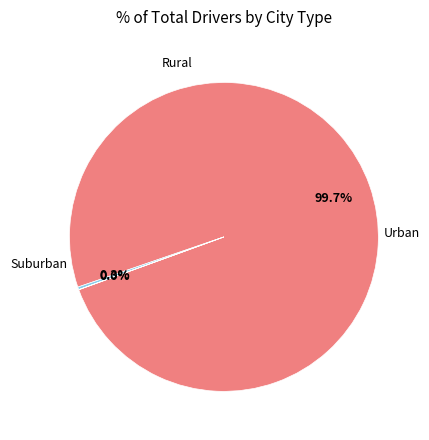

Does any single category account for the majority?

Yes